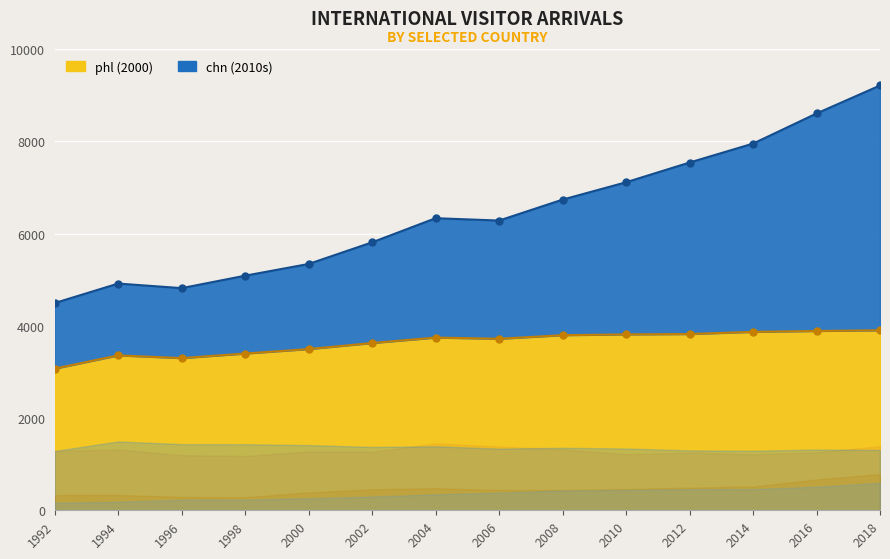

Does the chart display data point markers on the line(s)?

Yes